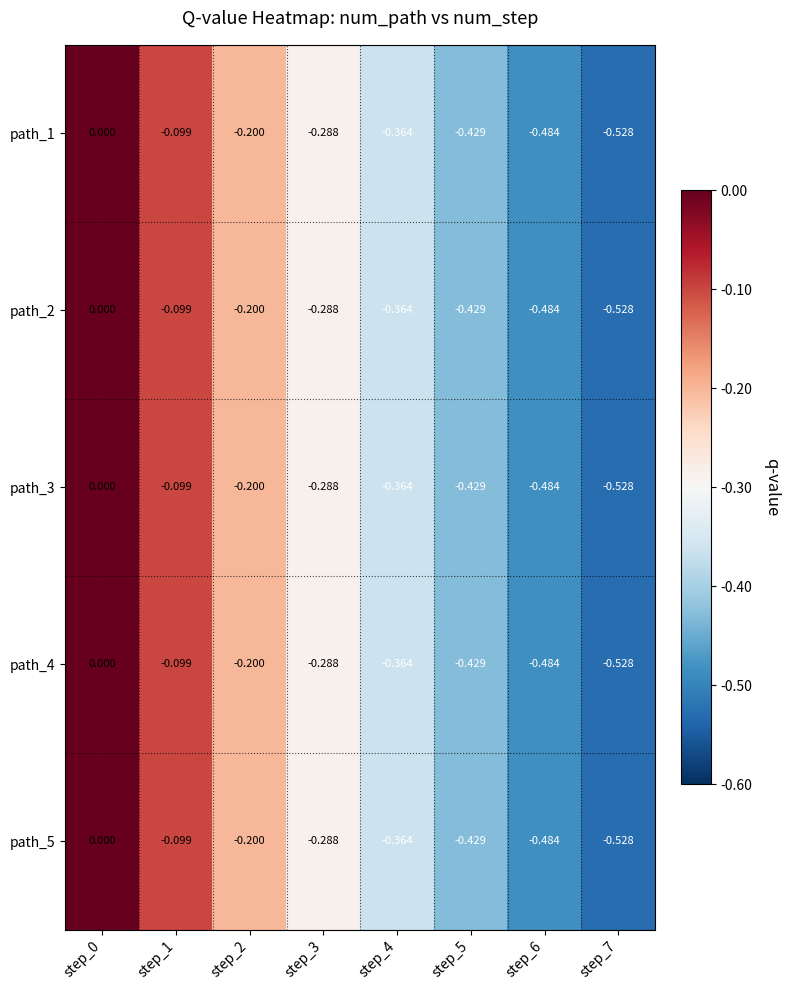

Is the value of path_2 at step_0 greater than the value of path_1 at step_1?

Yes